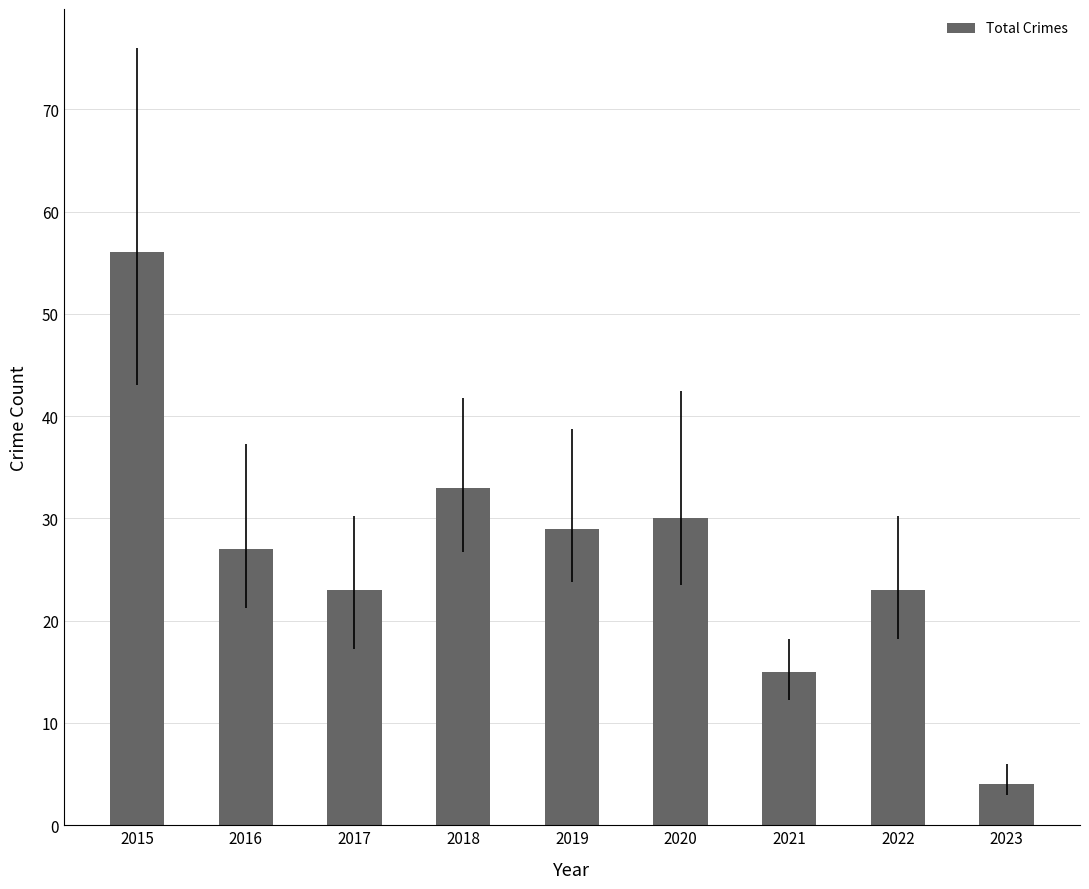

What is the ratio of the value at 2015 to the value at 2021?

3.7